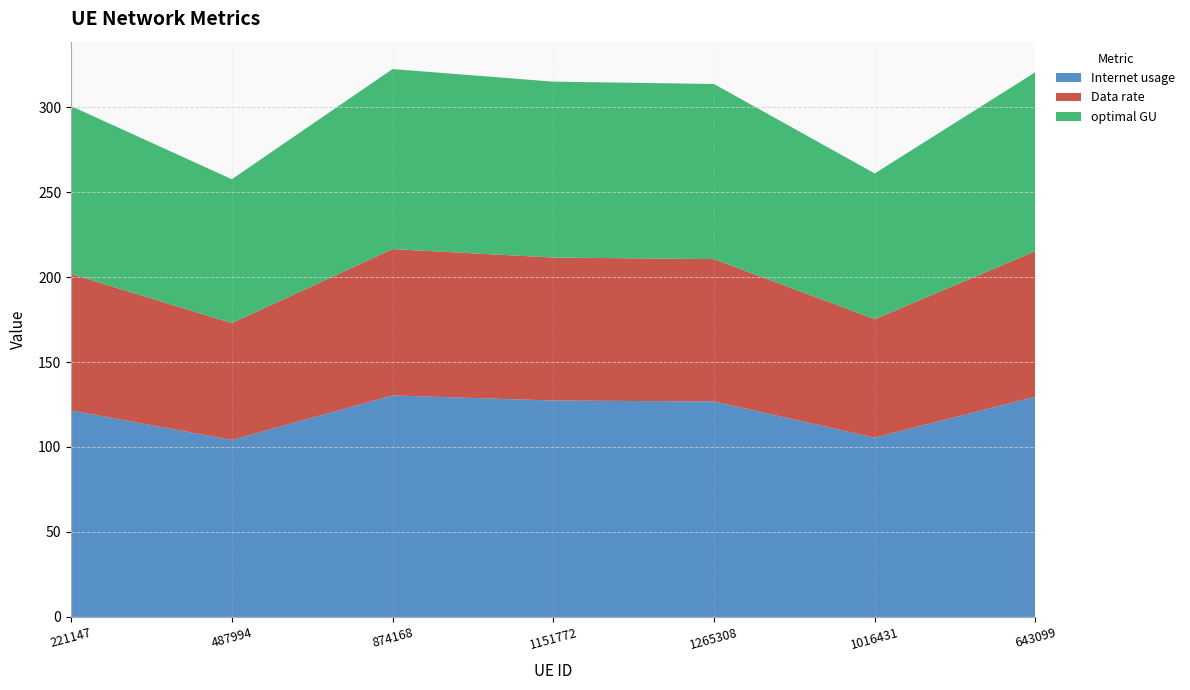

Reading left to right, extract all data points from this chart.

Internet usage: 221147=121.5	487994=104.1	874168=130.3	1151772=127.3	1265308=126.8	1016431=105.5	643099=129.6
Data rate: 221147=80.3	487994=68.8	874168=86.1	1151772=84.1	1265308=83.8	1016431=69.7	643099=85.6
optimal GU: 221147=98.8	487994=84.6	874168=105.9	1151772=103.5	1265308=103.1	1016431=85.8	643099=105.3